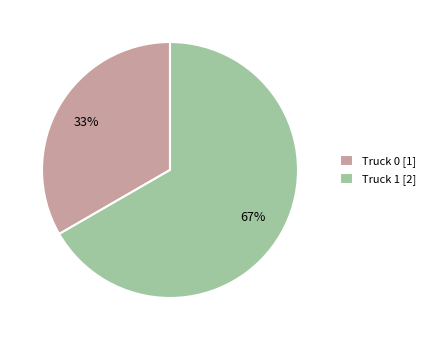

Between Truck 0 [1] and Truck 1 [2], which is larger?

Truck 1 [2]